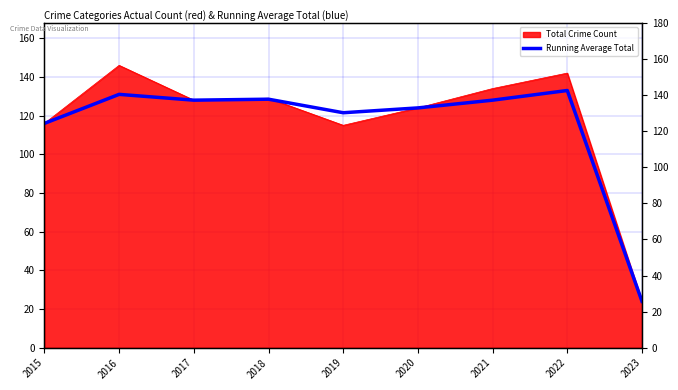

Which has a higher value, 2018 or 2022?

2022